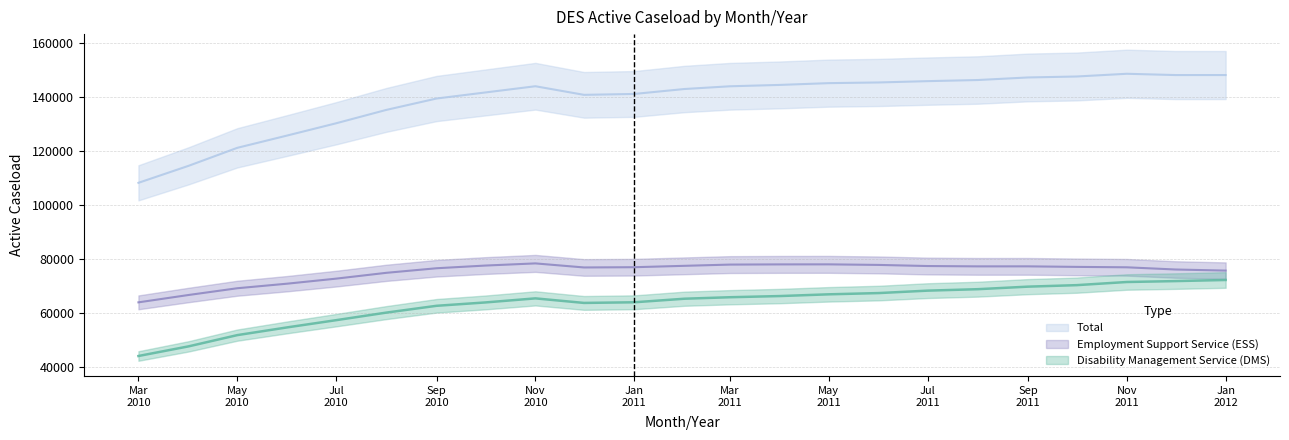

Count the number of categories in the chart.

23